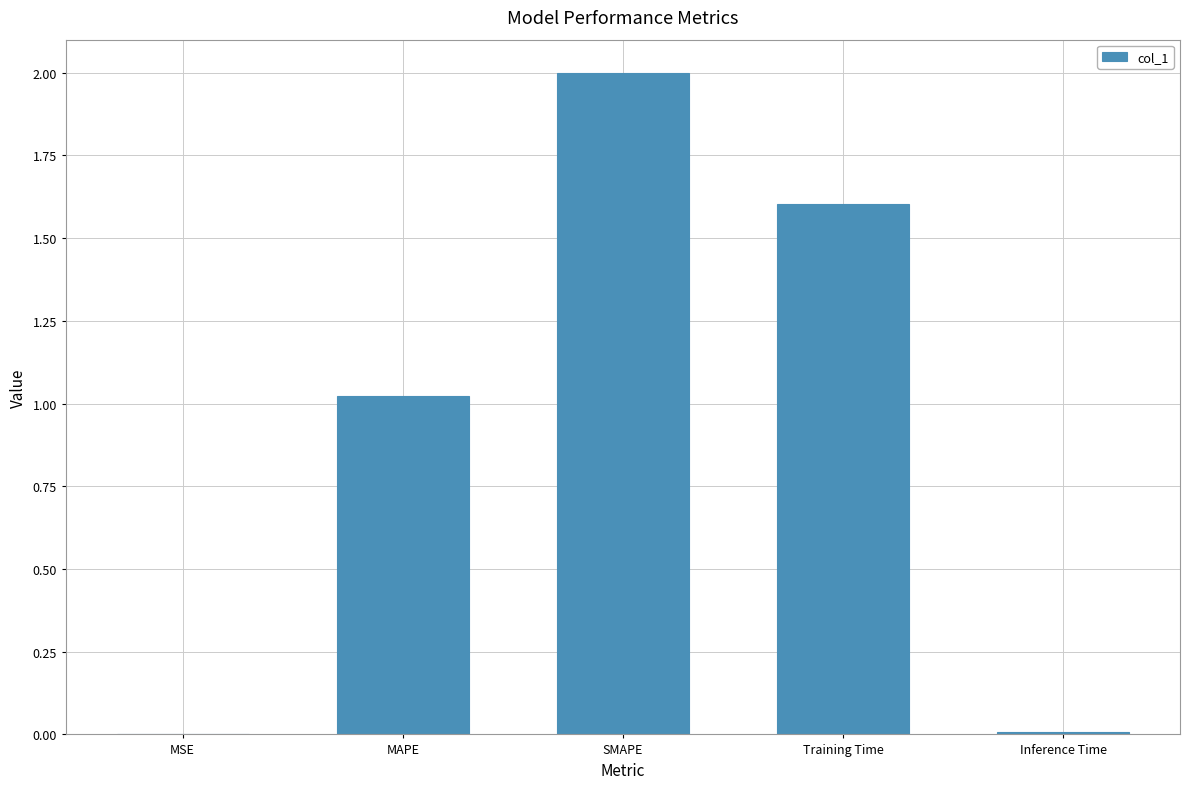

How many categories are shown in the chart?

5